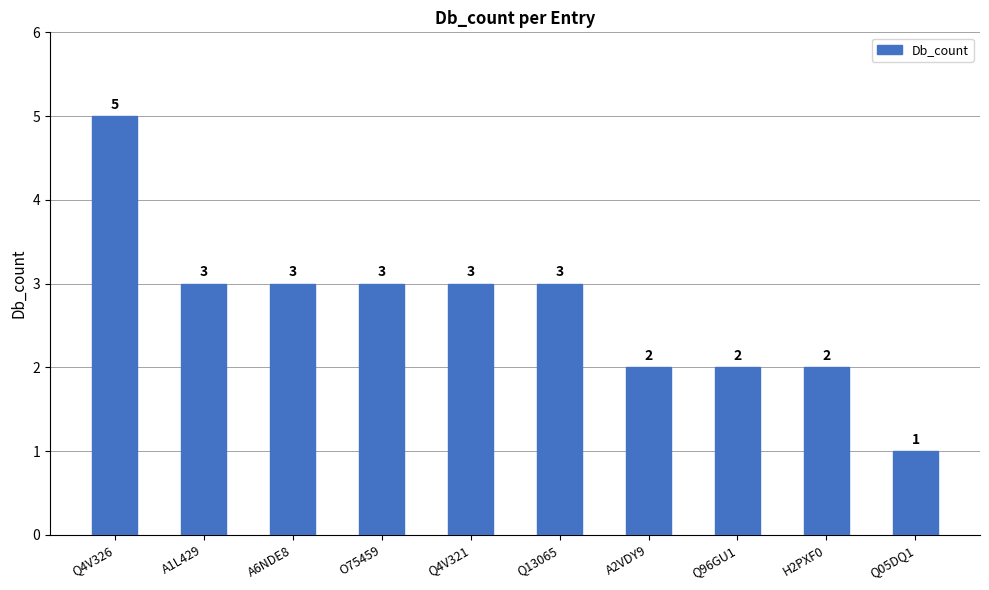

Is it true that the value at Q96GU1 is 2?

True